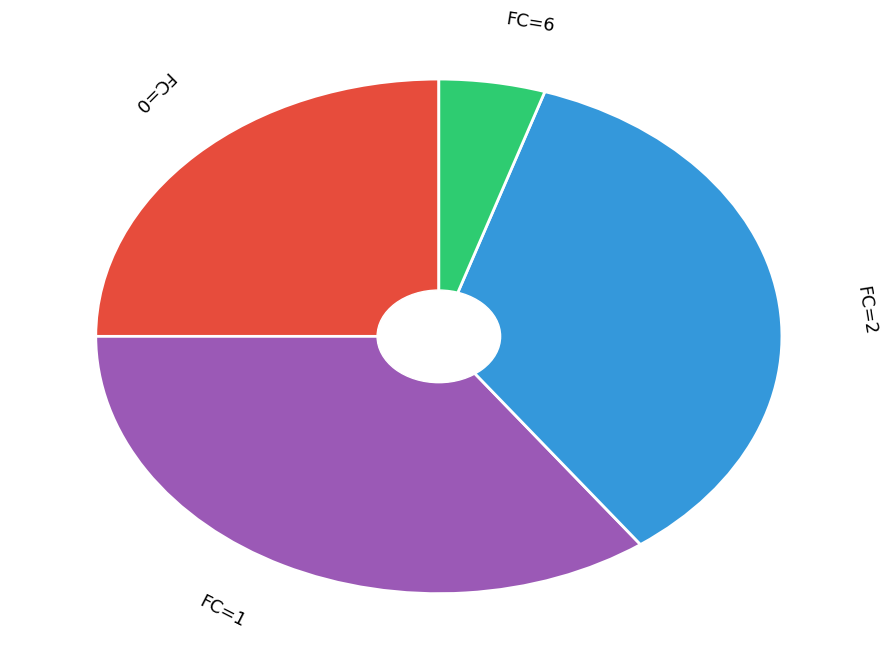

Does any single category account for the majority?

No